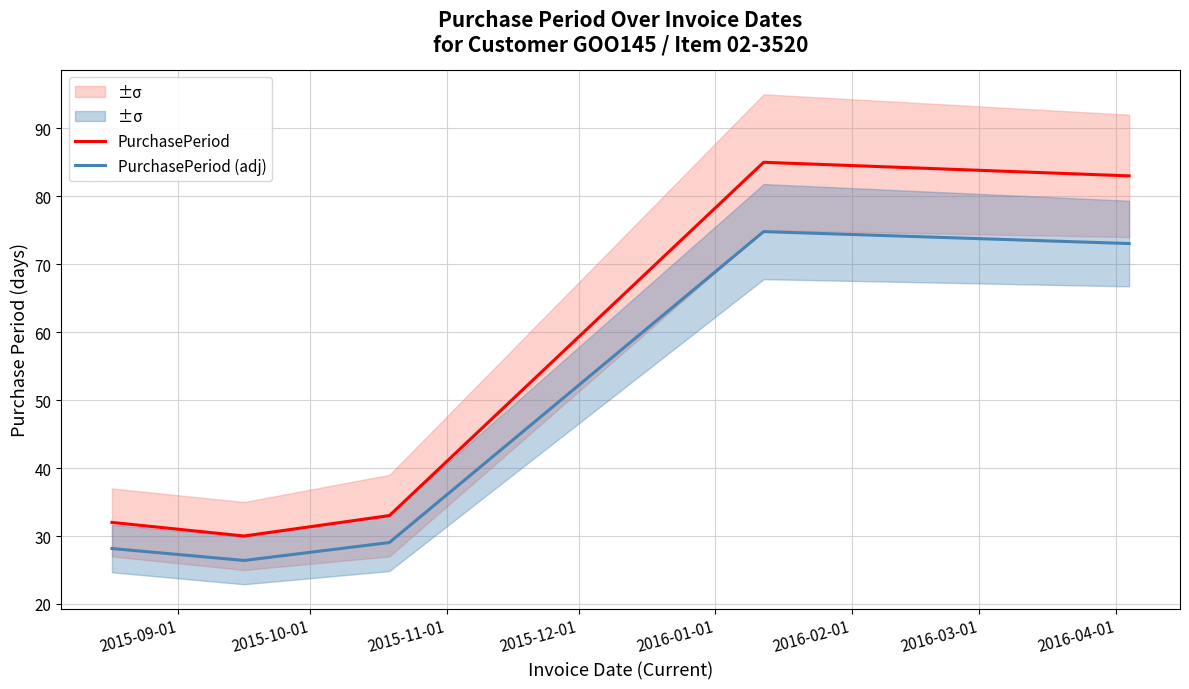

What is the minimum value for PurchasePeriod (adj)?

26.4